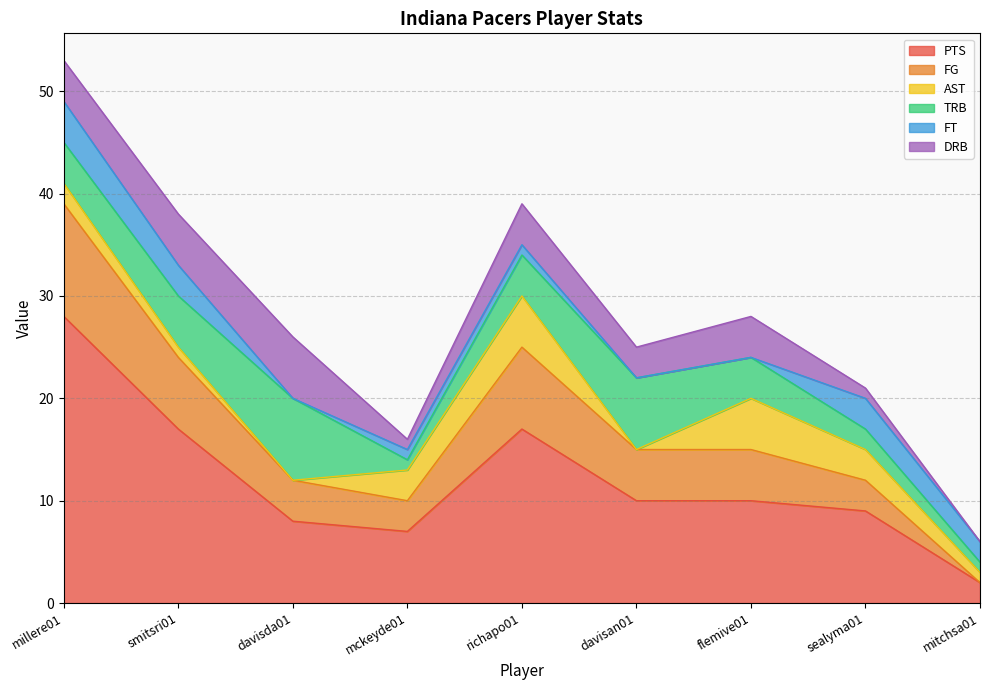

At which category does the chart reach its peak across all series?

millere01